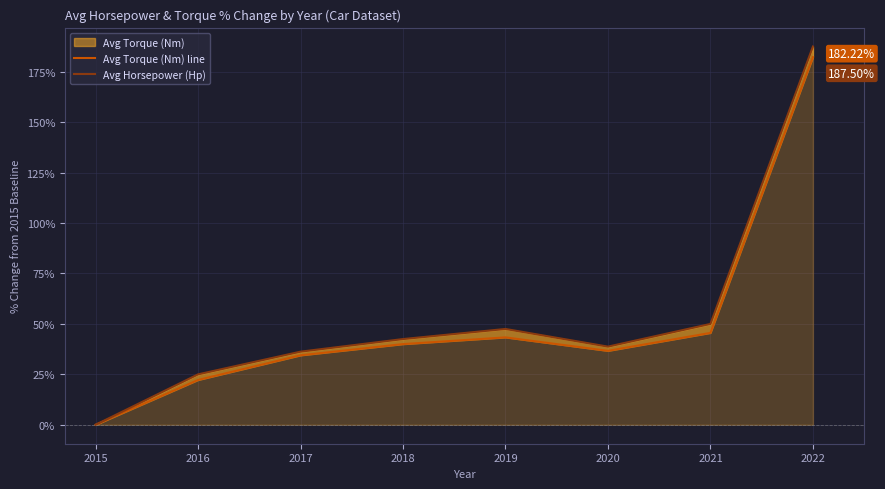

Does the chart display data point markers on the line(s)?

No